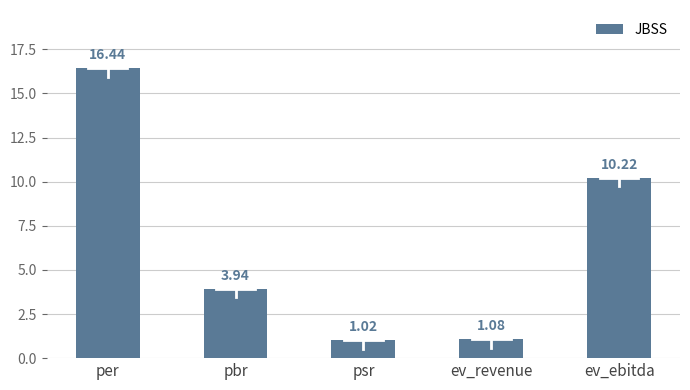

What is the label of the 4th bar from the left?

ev_revenue